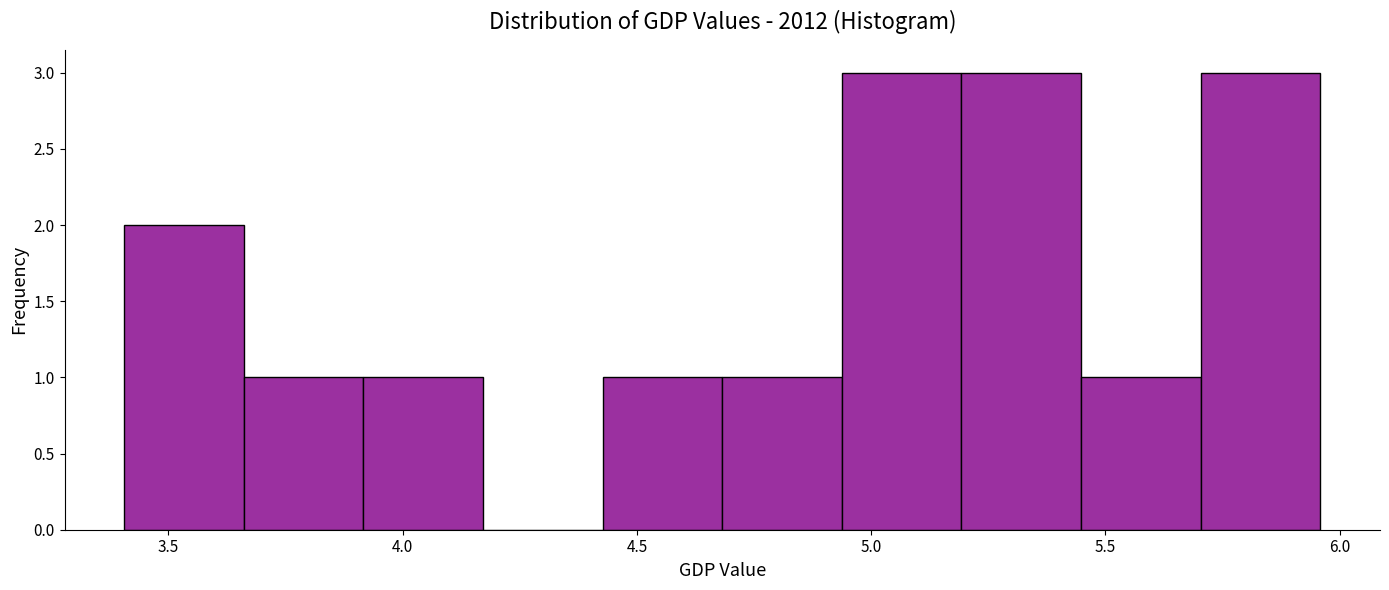

Reading left to right, transcribe this chart: for each bar, give the range it covers on the x-axis and its height. Neither the bar edges nor the heights are printed on the chart, so give them approximately, as read against the axes.

3.40 to 3.65: 2
3.65 to 3.90: 1
3.90 to 4.15: 1
4.15 to 4.45: 0
4.45 to 4.70: 1
4.70 to 4.95: 1
4.95 to 5.20: 3
5.20 to 5.45: 3
5.45 to 5.70: 1
5.70 to 5.95: 3